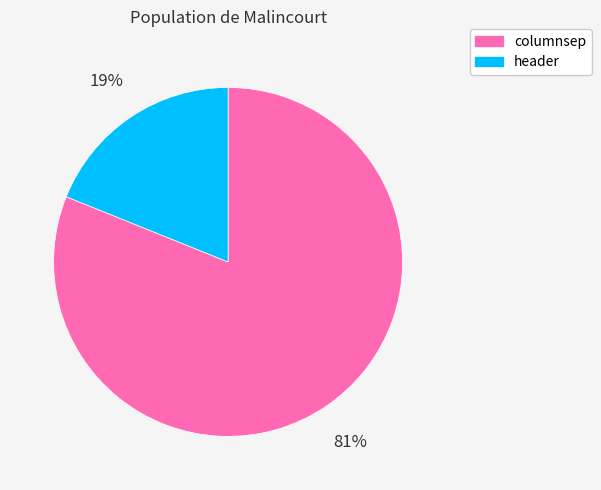

Which slice represents more than half of the pie?

columnsep